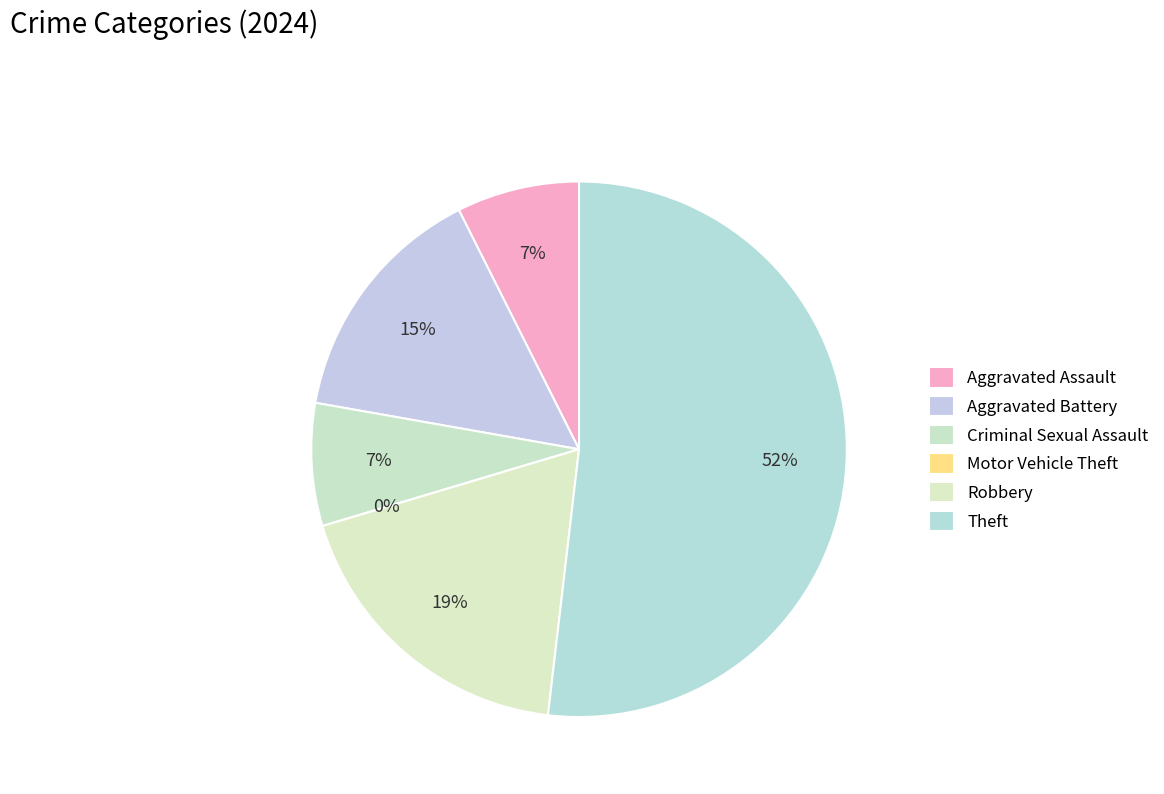

Does Theft account for over 50% of the chart?

Yes